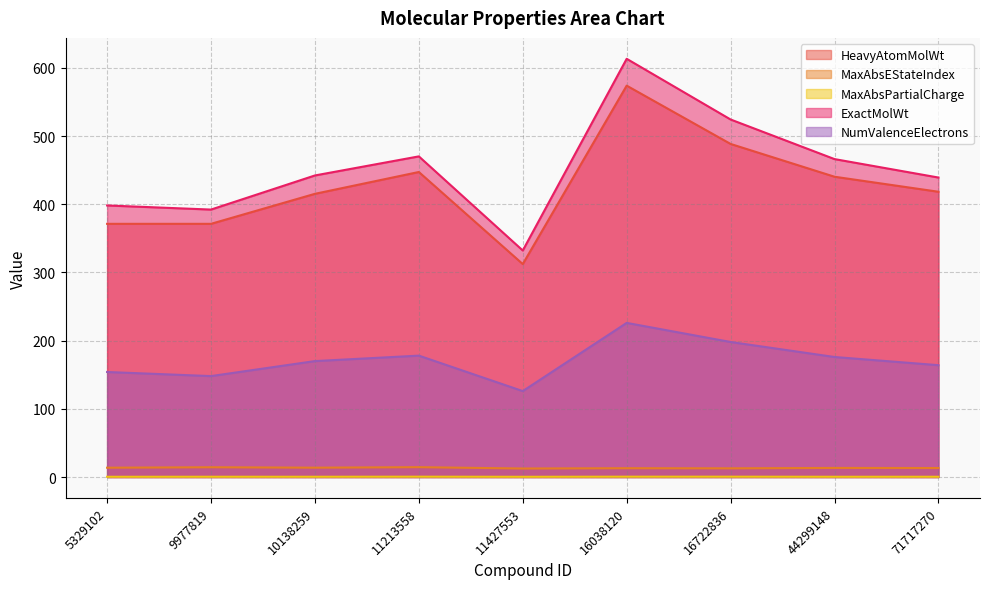

Does the chart display data point markers on the line(s)?

No